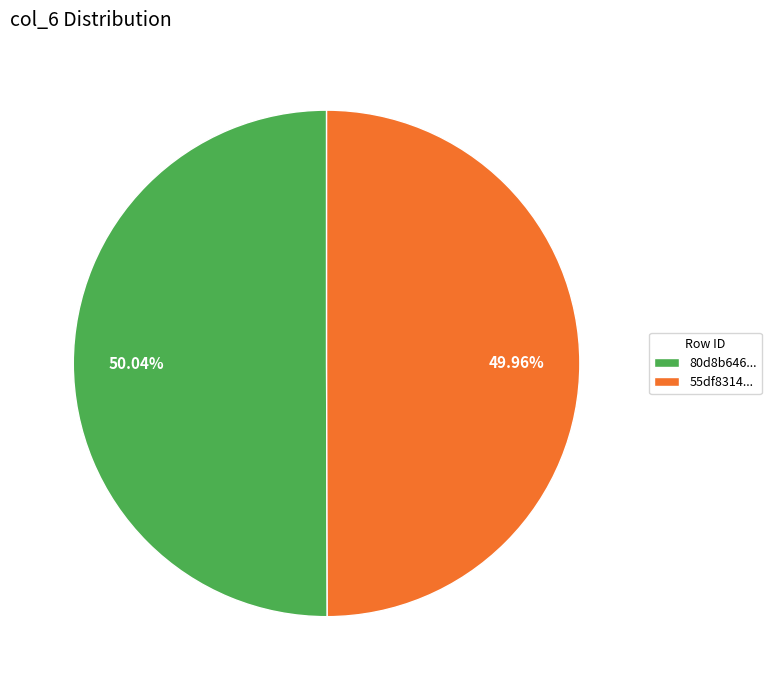

Is there a majority slice in this chart?

Yes